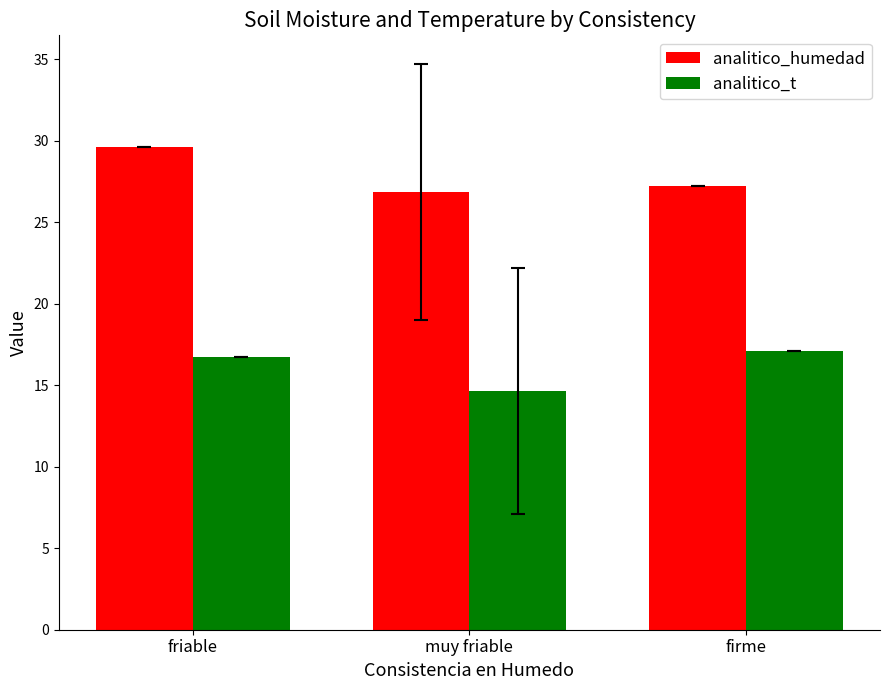

Rank the categories by analitico_t value from highest to lowest.

firme, friable, muy friable